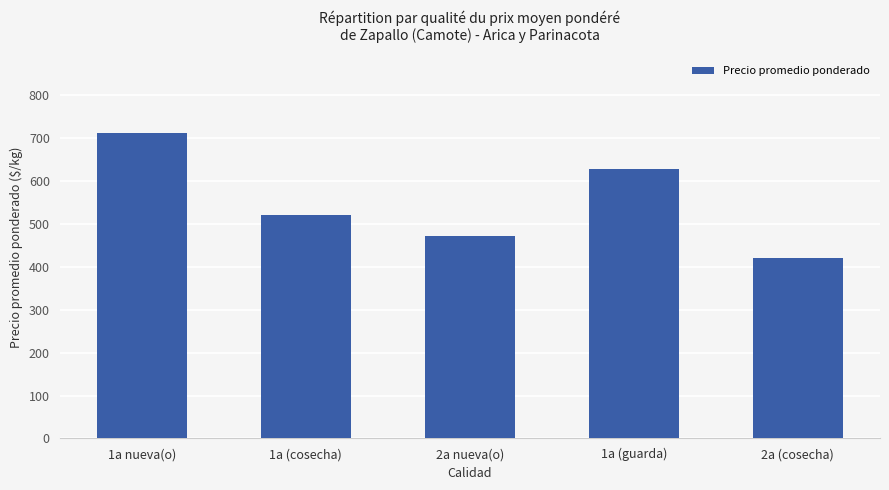

Between 2a (cosecha) and 1a (cosecha), which is larger?

1a (cosecha)